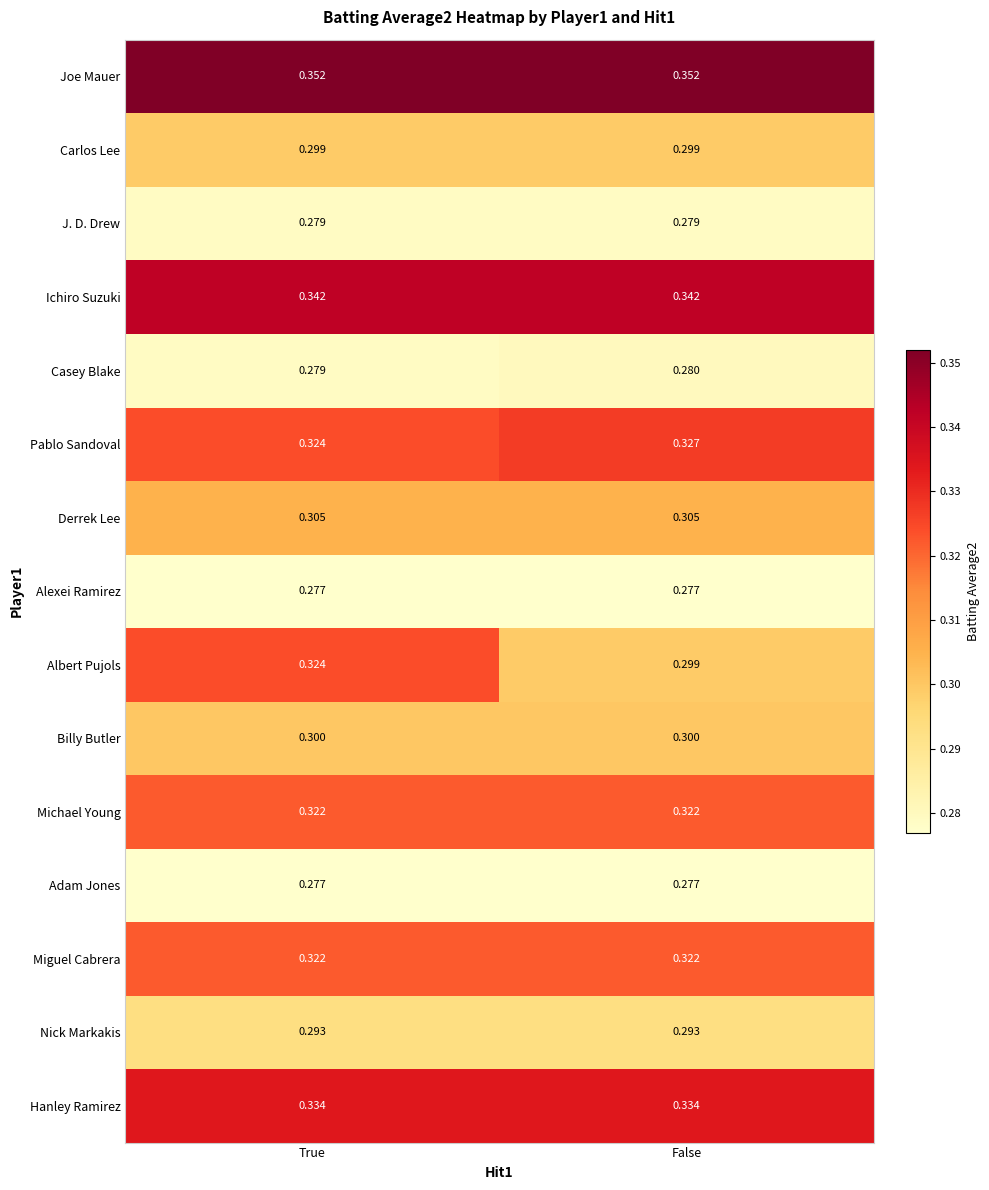

At which category is the sum across all series the highest?

True